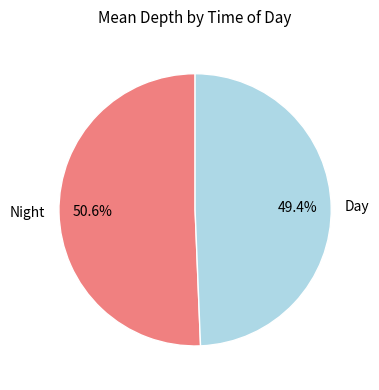

What percentage is the Night slice, to the nearest percent?

51%